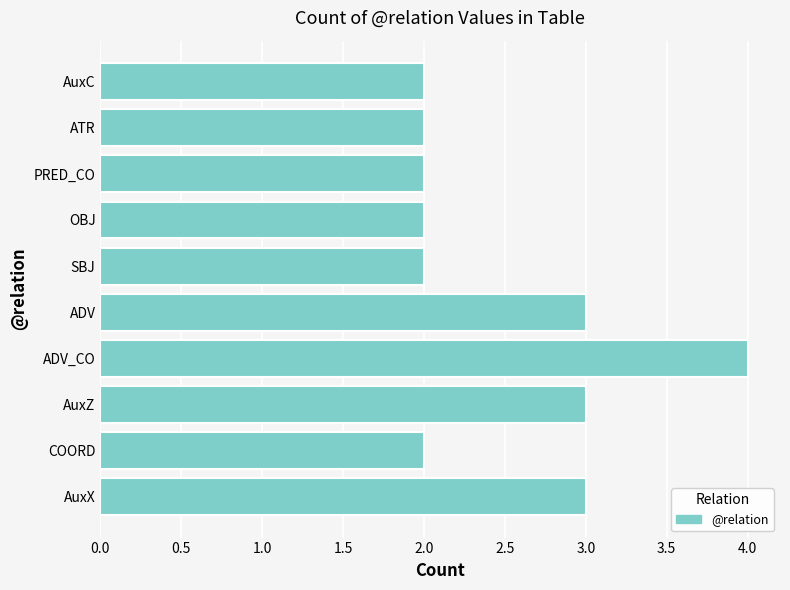

At which category does the chart reach its peak across all series?

ADV_CO